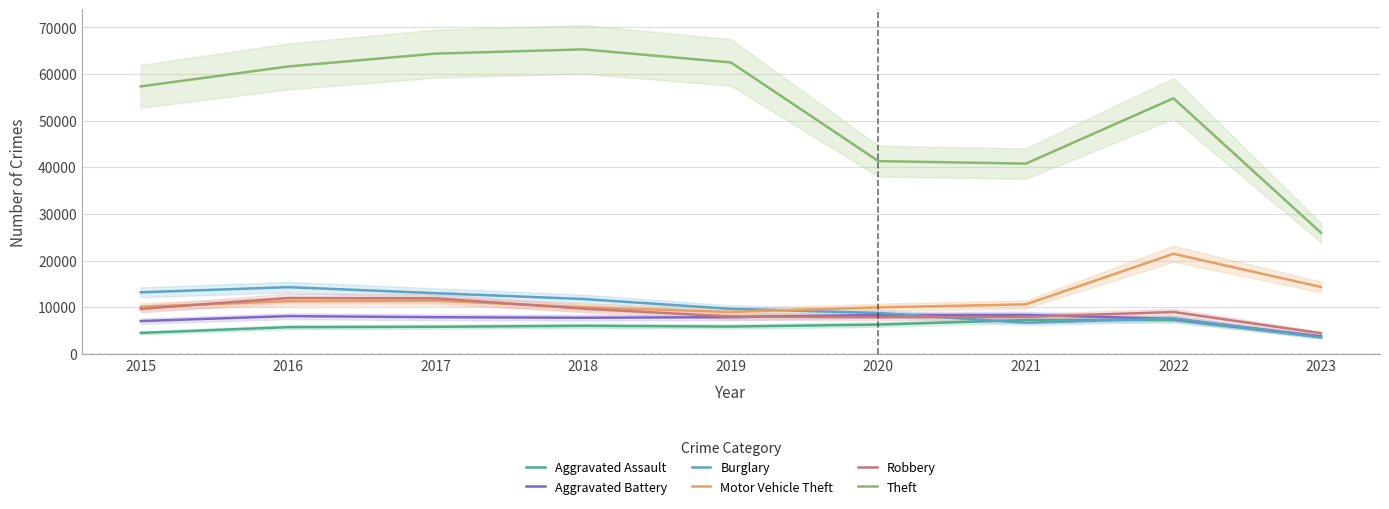

In Motor Vehicle Theft, how many points are higher than both neighbors (excluding endpoints)?

2